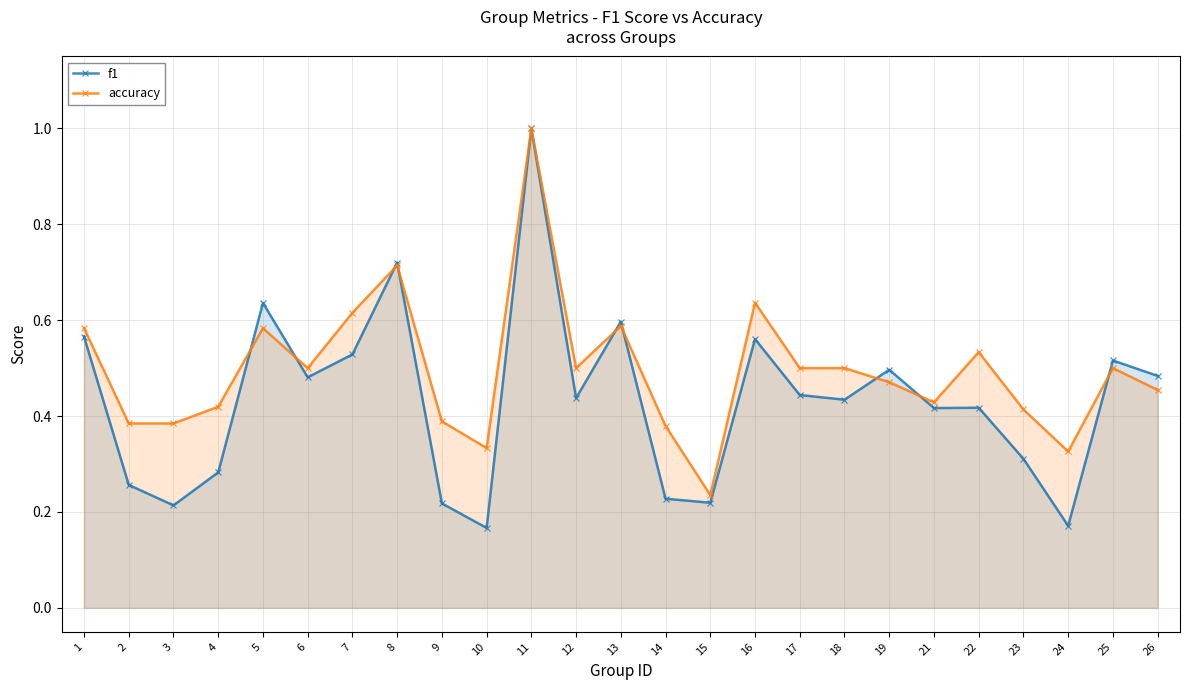

List the labels in order of f1 value, smallest first.

10, 24, 3, 9, 15, 14, 2, 4, 23, 21, 22, 18, 12, 17, 6, 26, 19, 25, 7, 16, 1, 13, 5, 8, 11